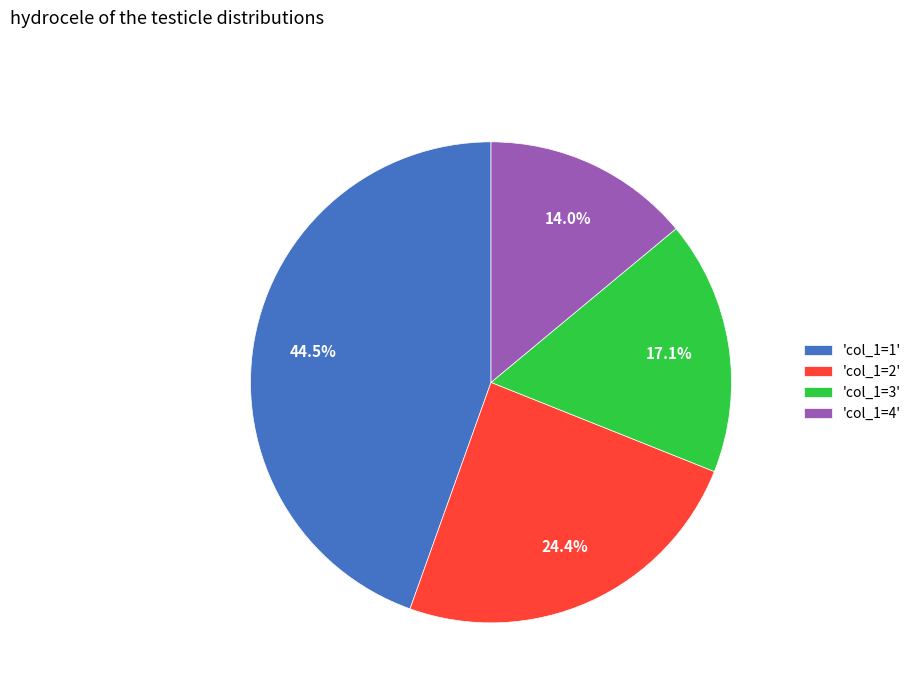

What portion of the pie excludes 'col_1=4'?

86.0%